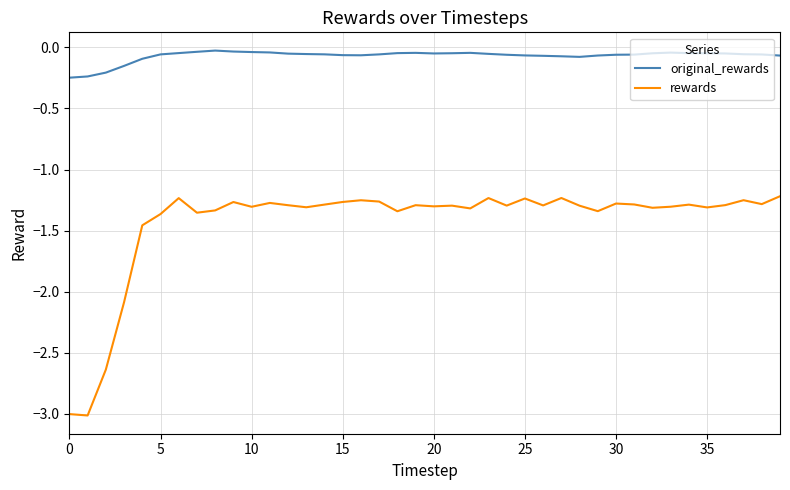

True or false: original_rewards and rewards intersect in this chart.

False